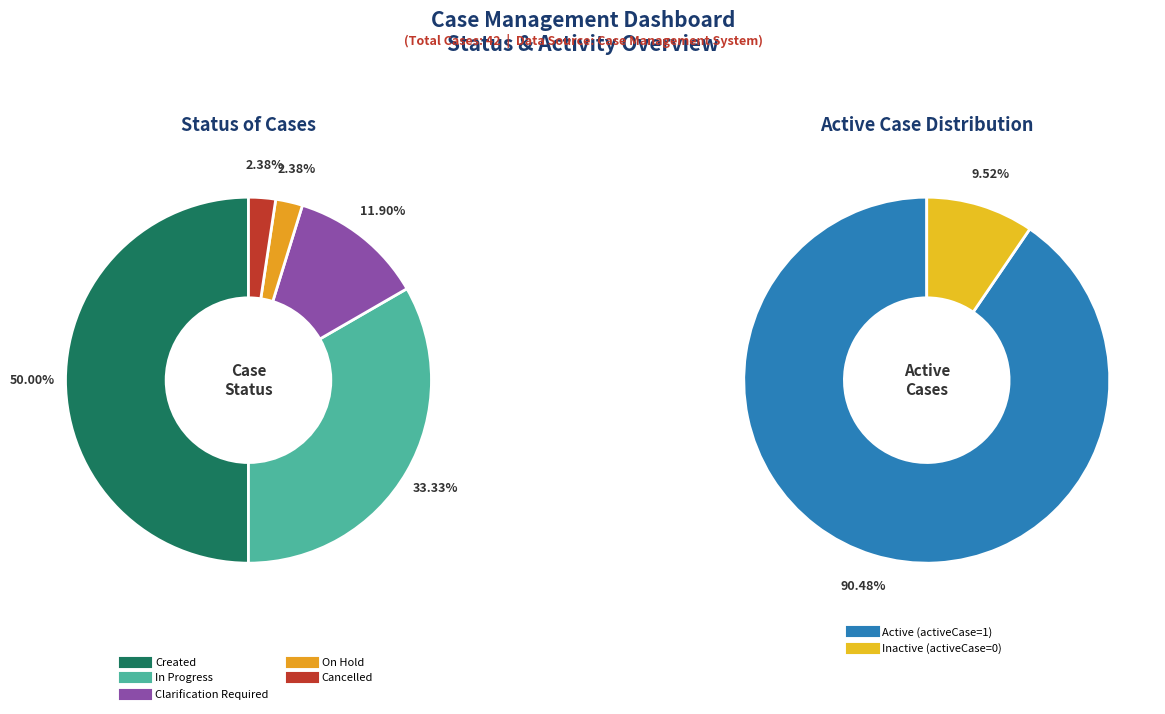

What is the largest slice in the pie chart?

Created